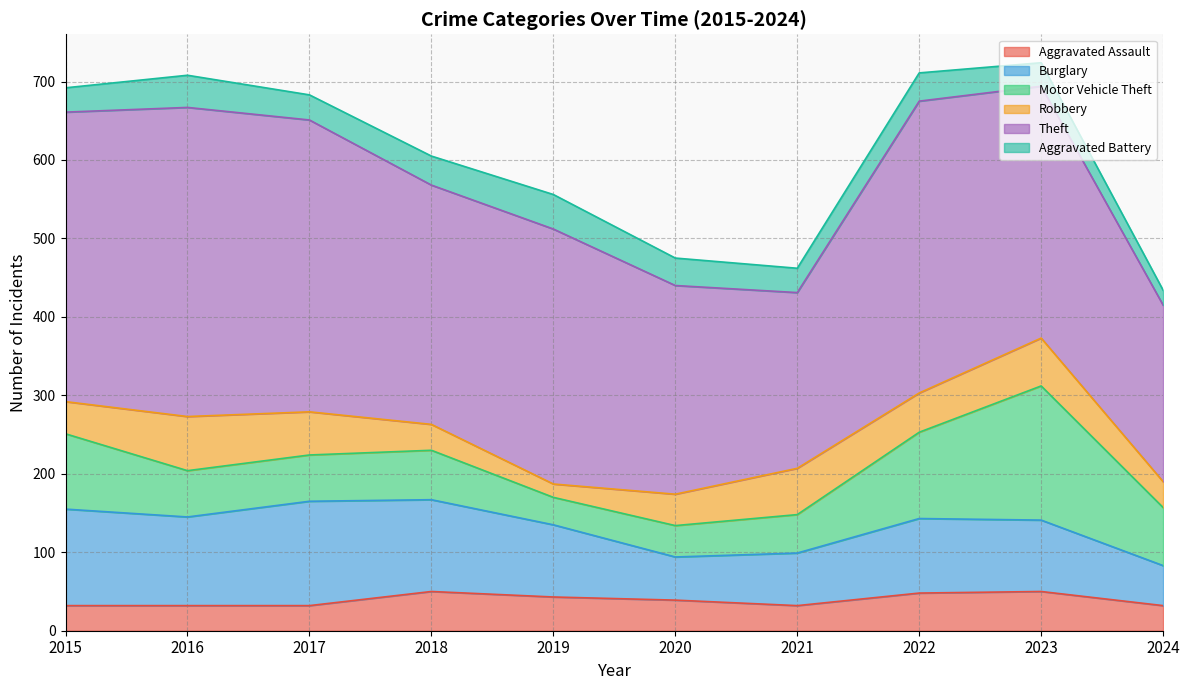

True or false: Theft and Motor Vehicle Theft intersect in this chart.

False